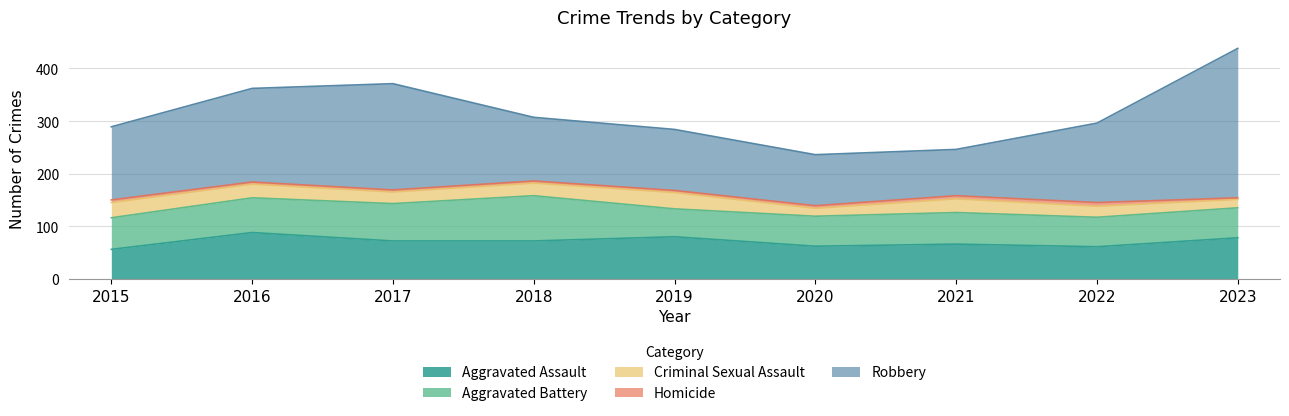

How many lines are shown in the chart?

5